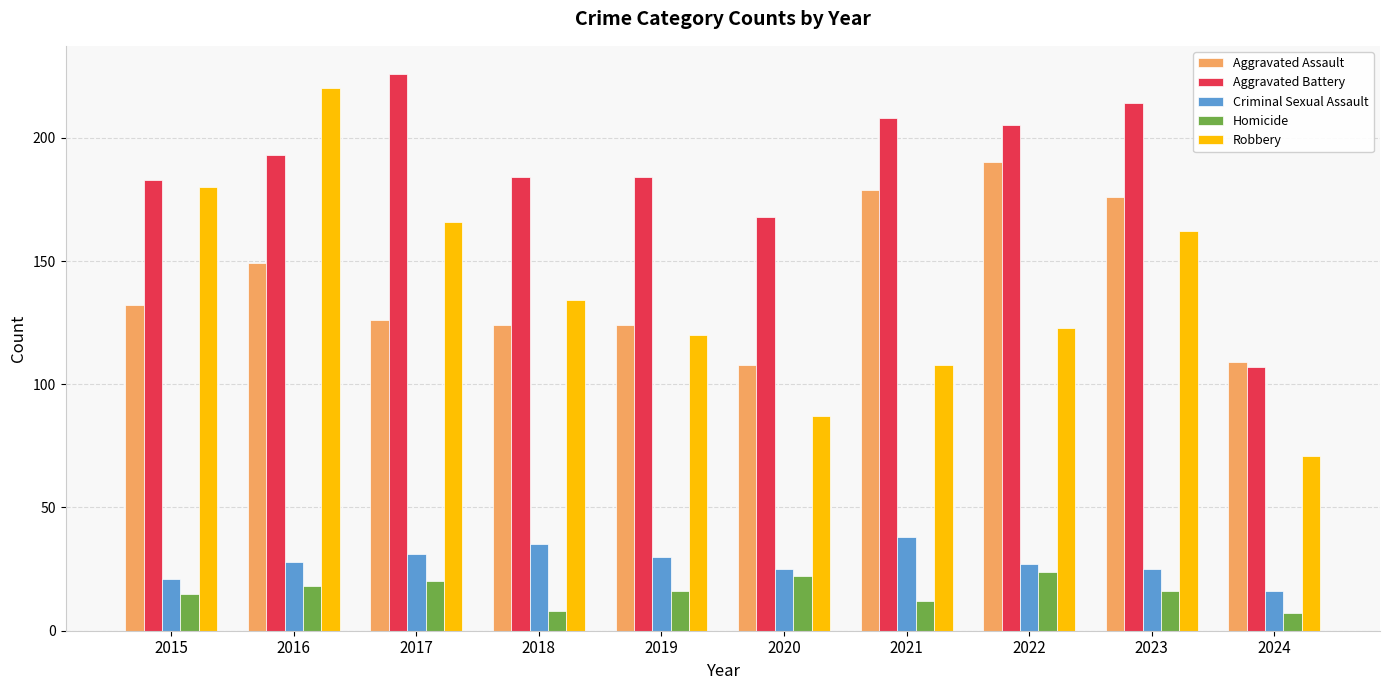

What is the minimum value for Aggravated Battery?

107